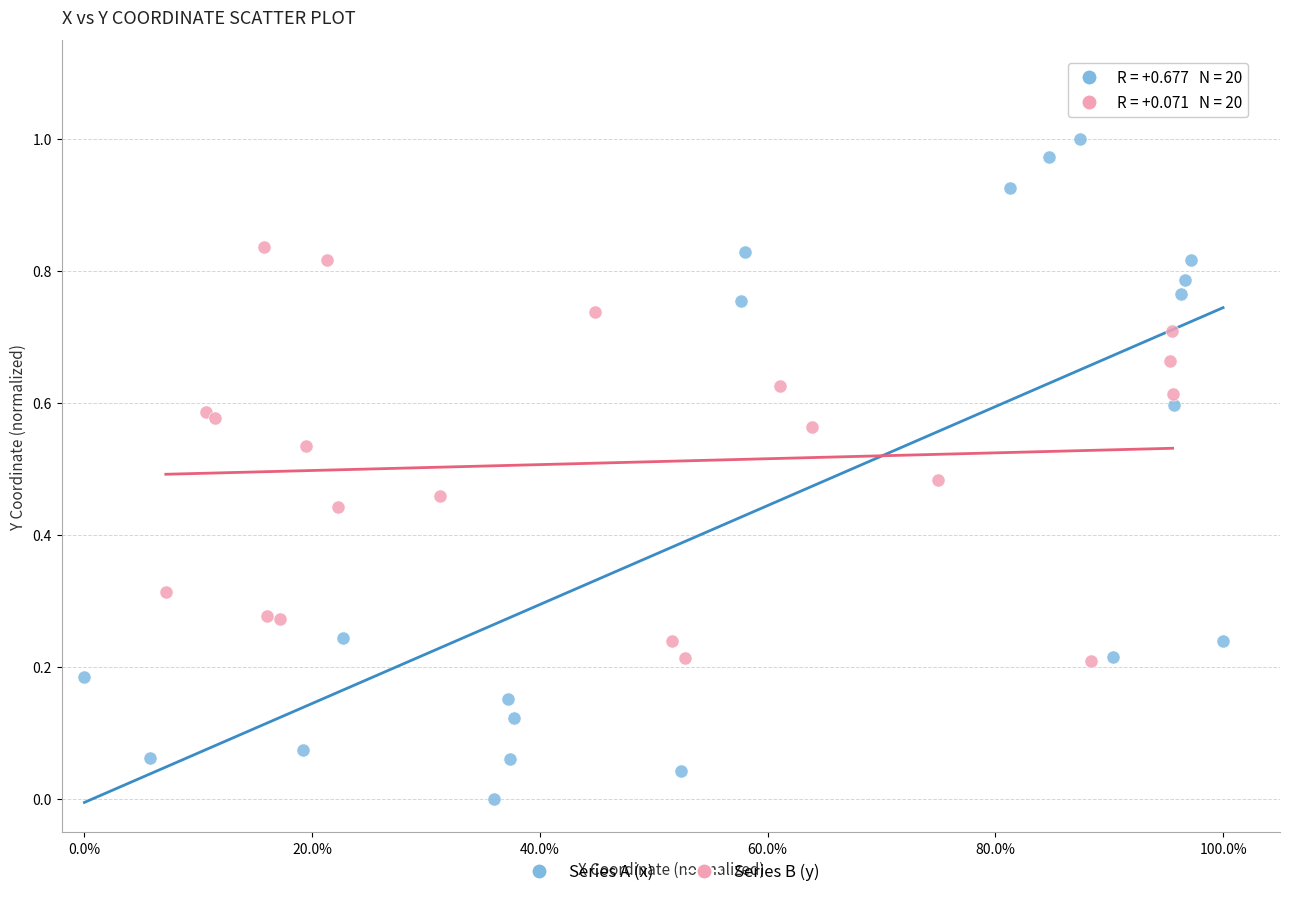

Which series contains the lowest Y value?

Series A (x)